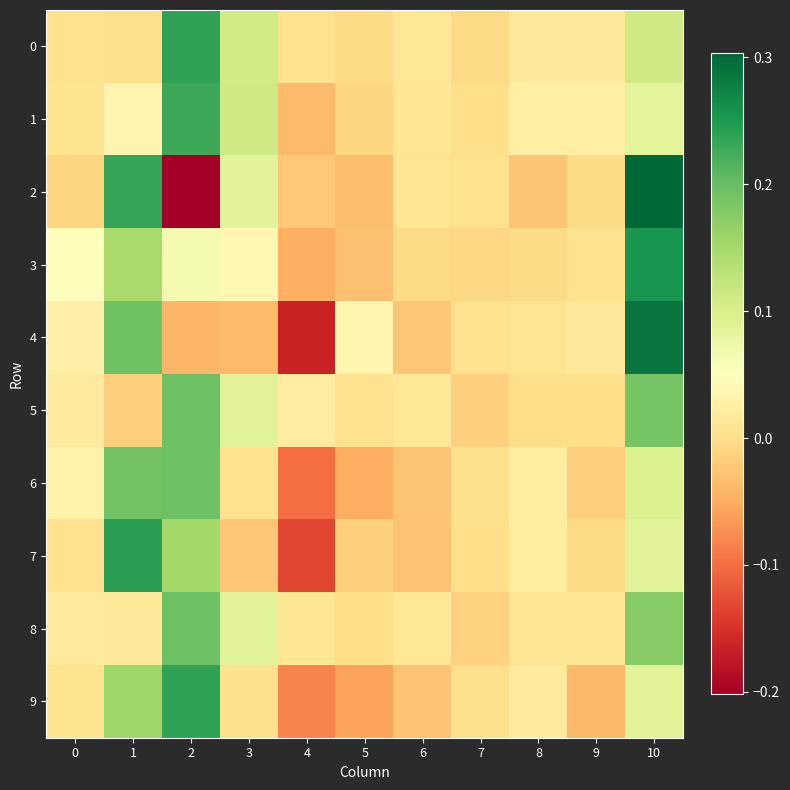

How many distinct data groups are displayed?

10